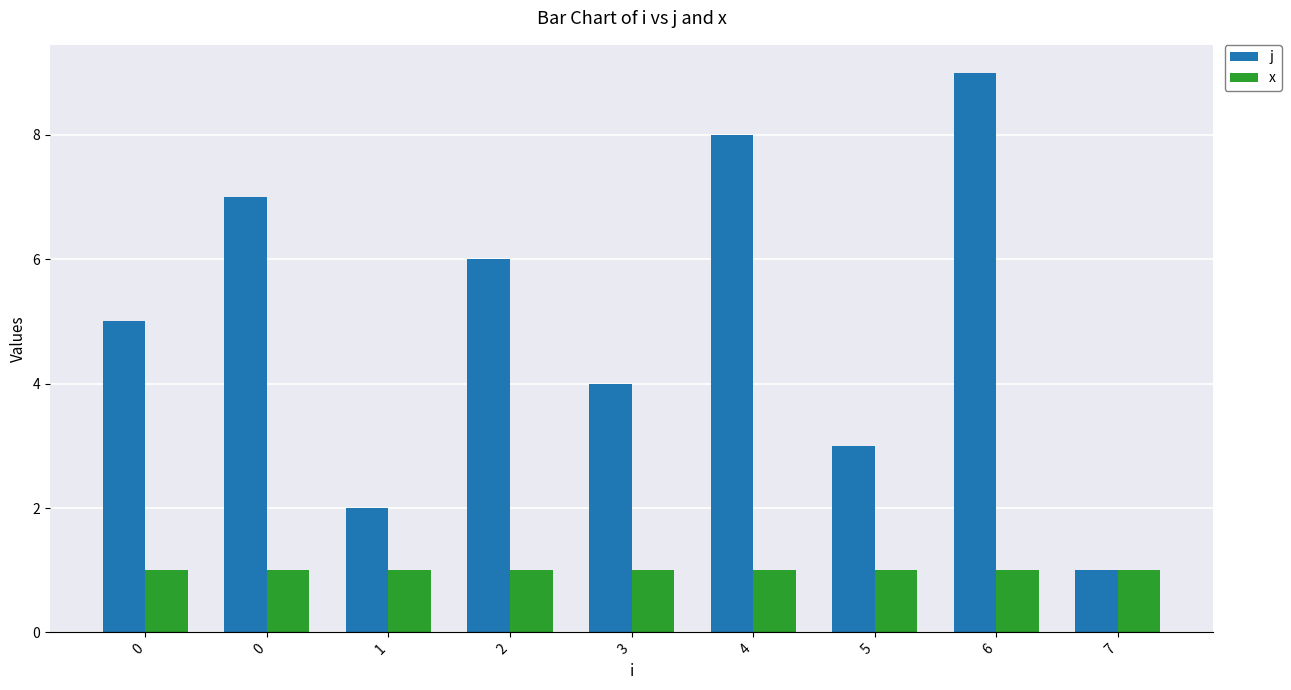

What are all the series names shown in the legend?

j, x